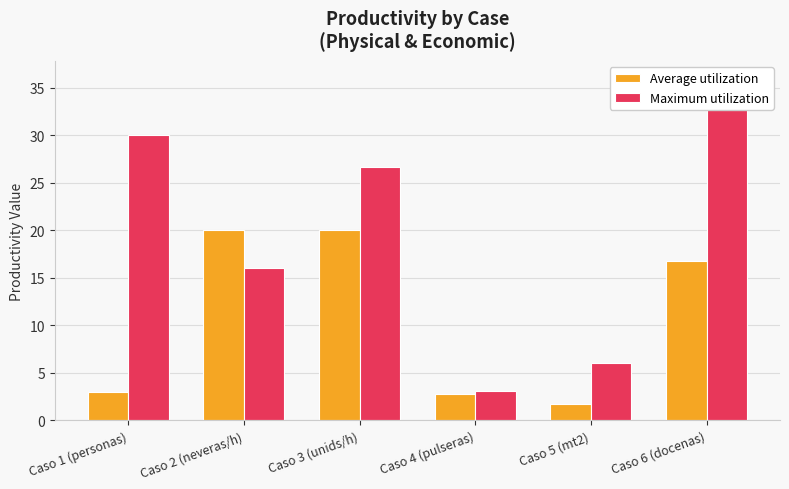

At which category is the sum across all series the highest?

Caso 6 (docenas)